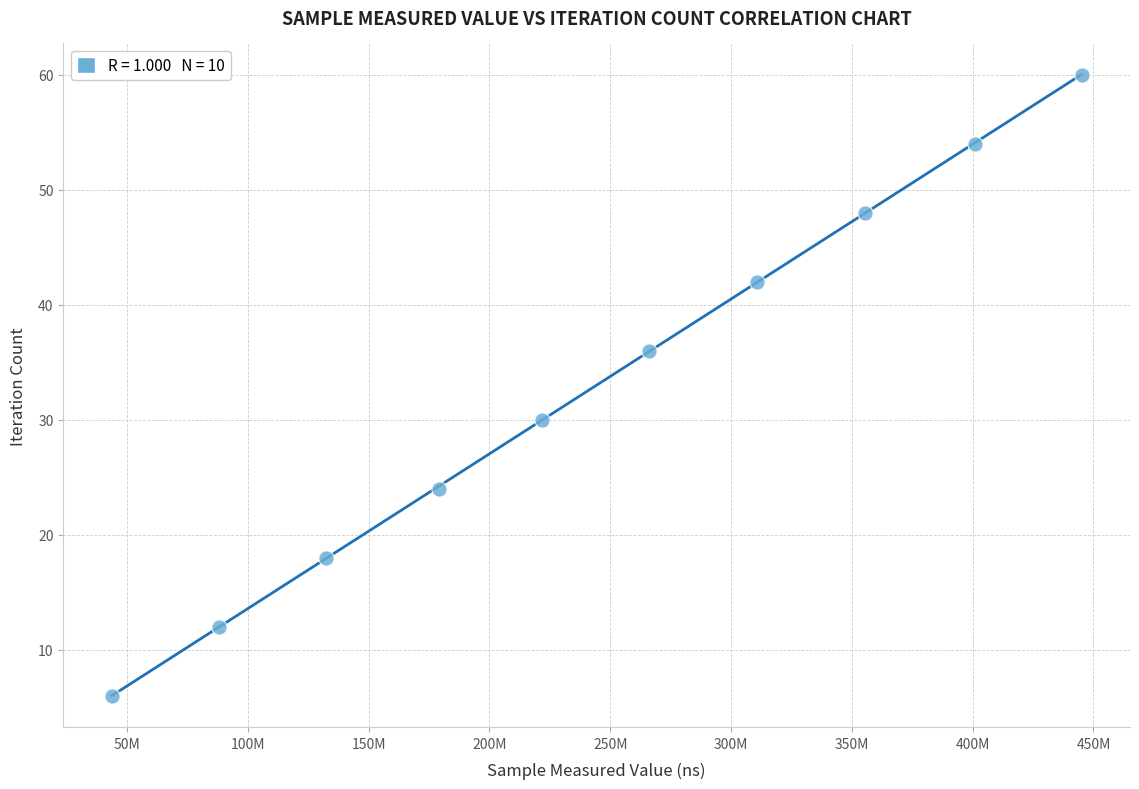

What is the average X value?

244315378